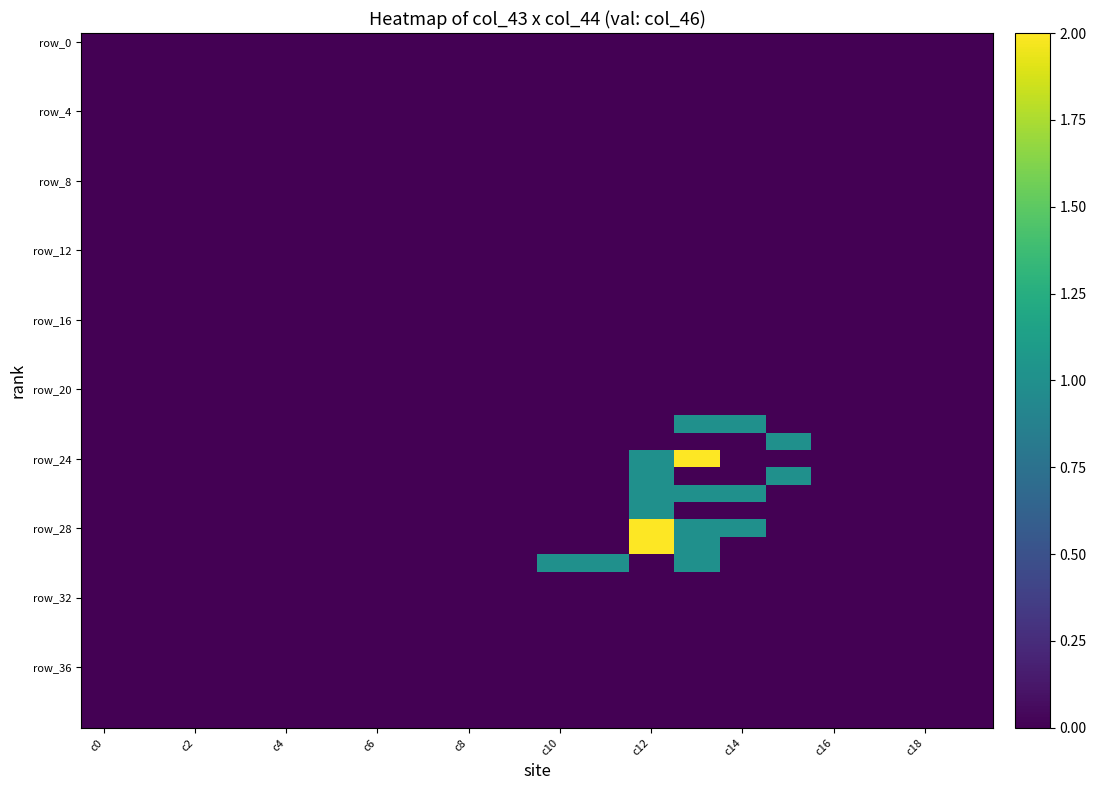

Which series has the widest spread of values?

row_24